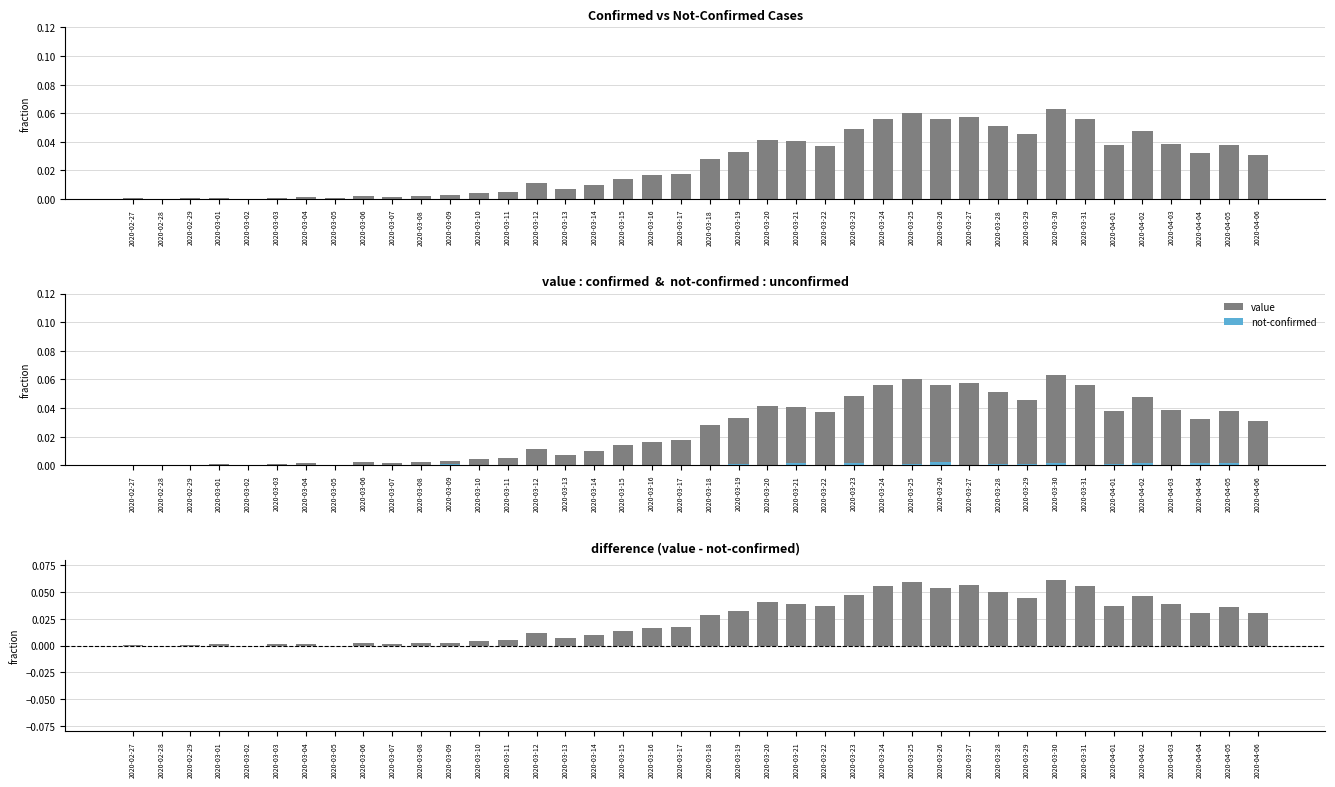

Between 2020-03-04 and 2020-03-26, which series saw the biggest shift?

value